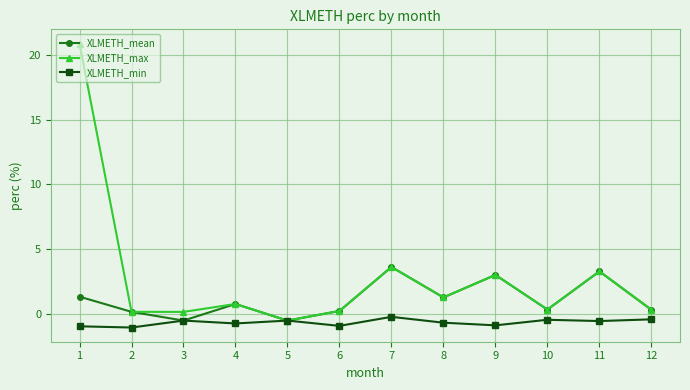

Where is the first local maximum for XLMETH_mean?

4